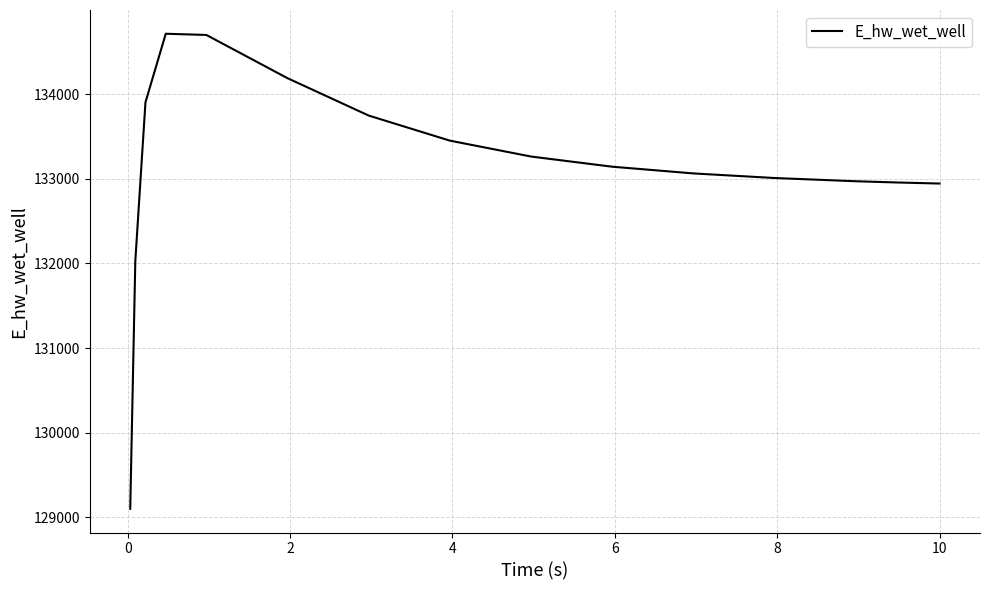

What is the greatest value displayed?

134712.0